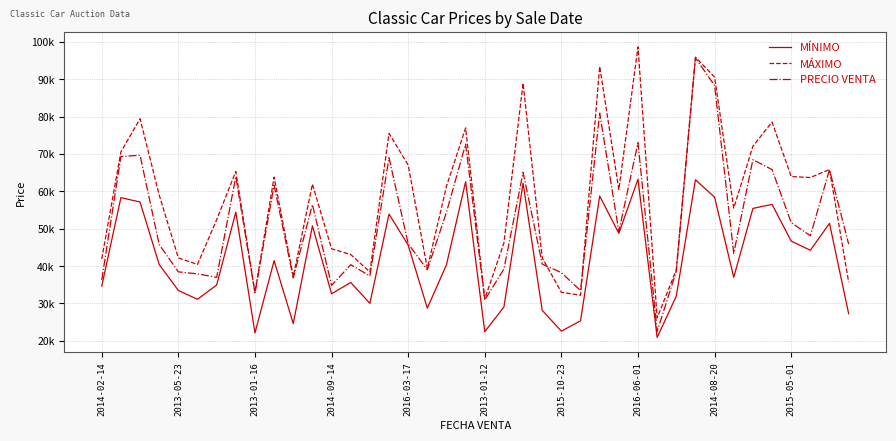

Which series has the widest spread of values?

PRECIO VENTA